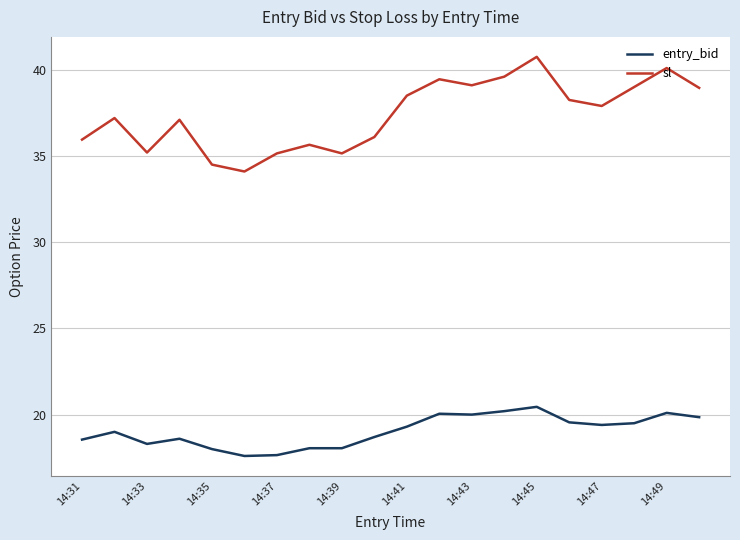

True or false: sl and entry_bid intersect in this chart.

False